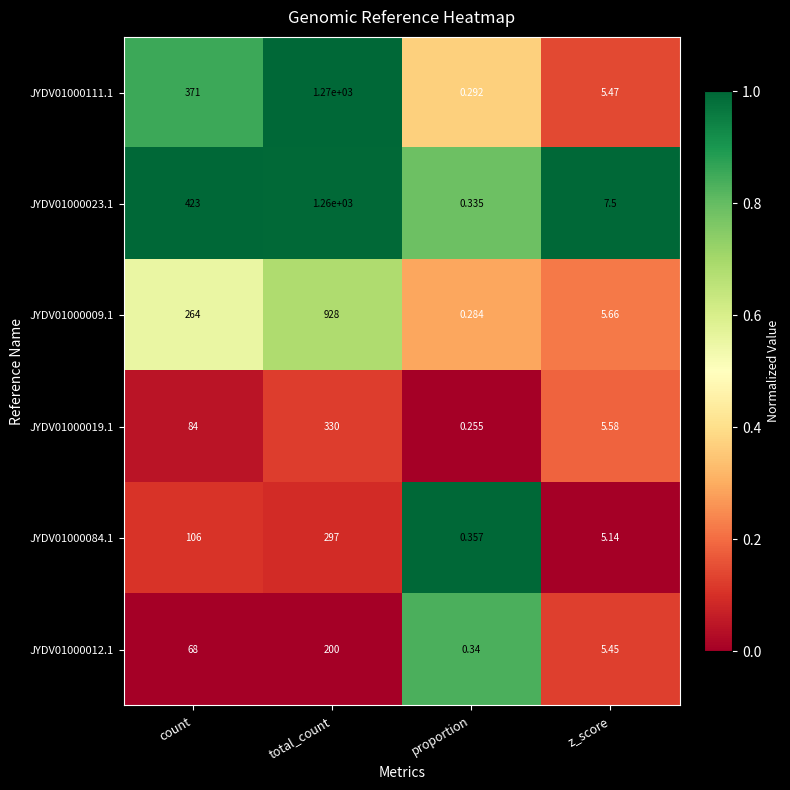

At which label does JYDV01000009.1 reach its peak?

total_count